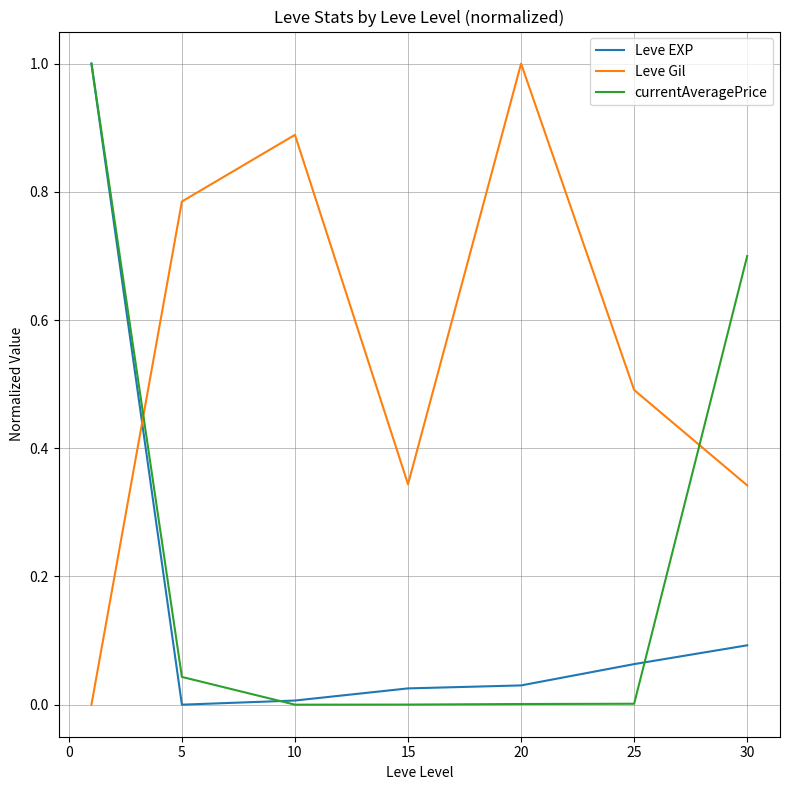

Which series has the largest total across all categories?

Leve Gil